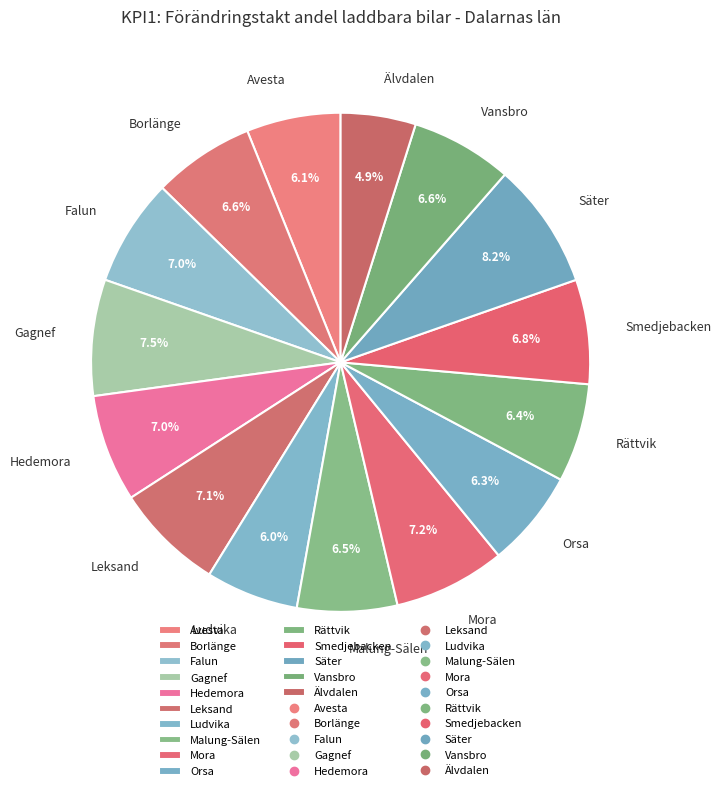

To the nearest percent, what is the difference between the largest and smallest slice percentages?

3%